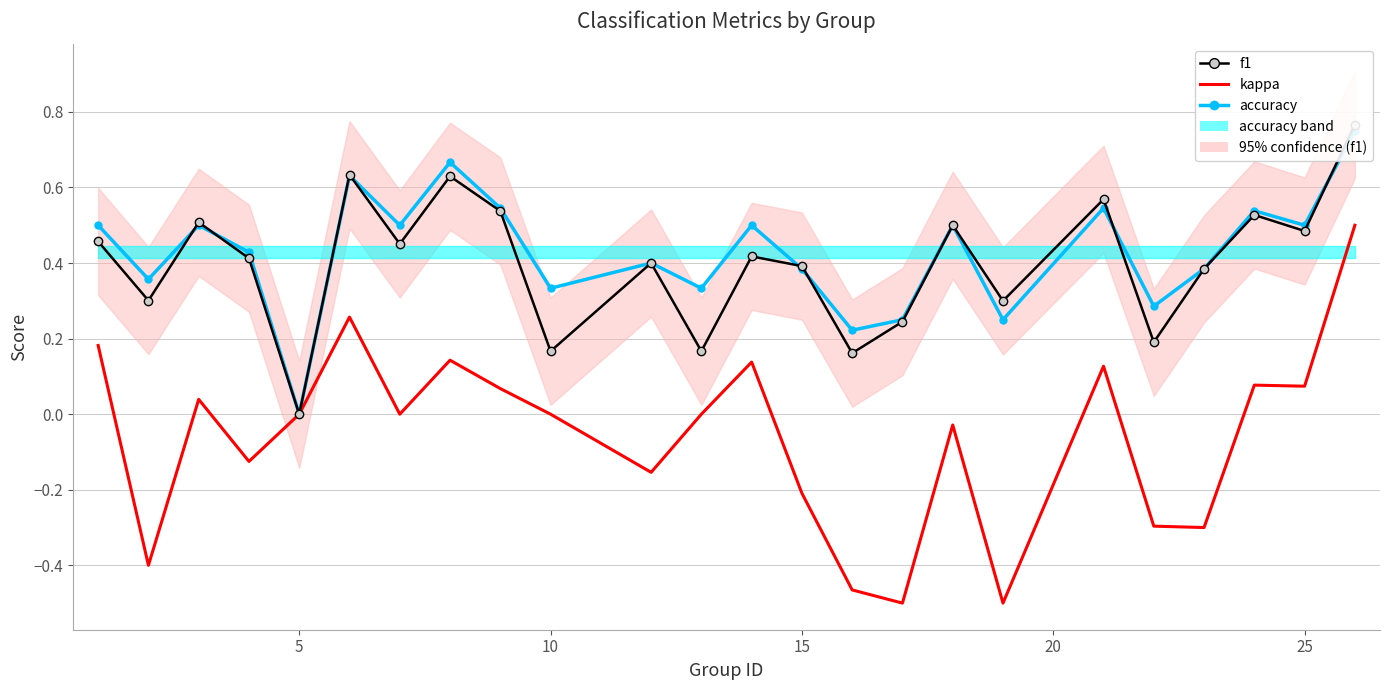

In f1, how many points are higher than both neighbors (excluding endpoints)?

8